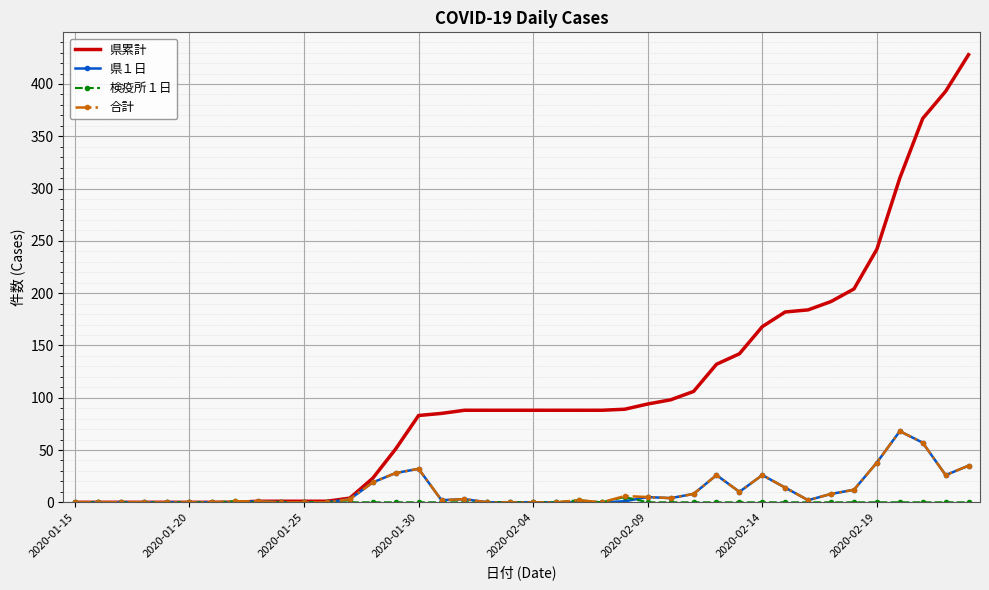

Which series has the largest total across all categories?

県累計